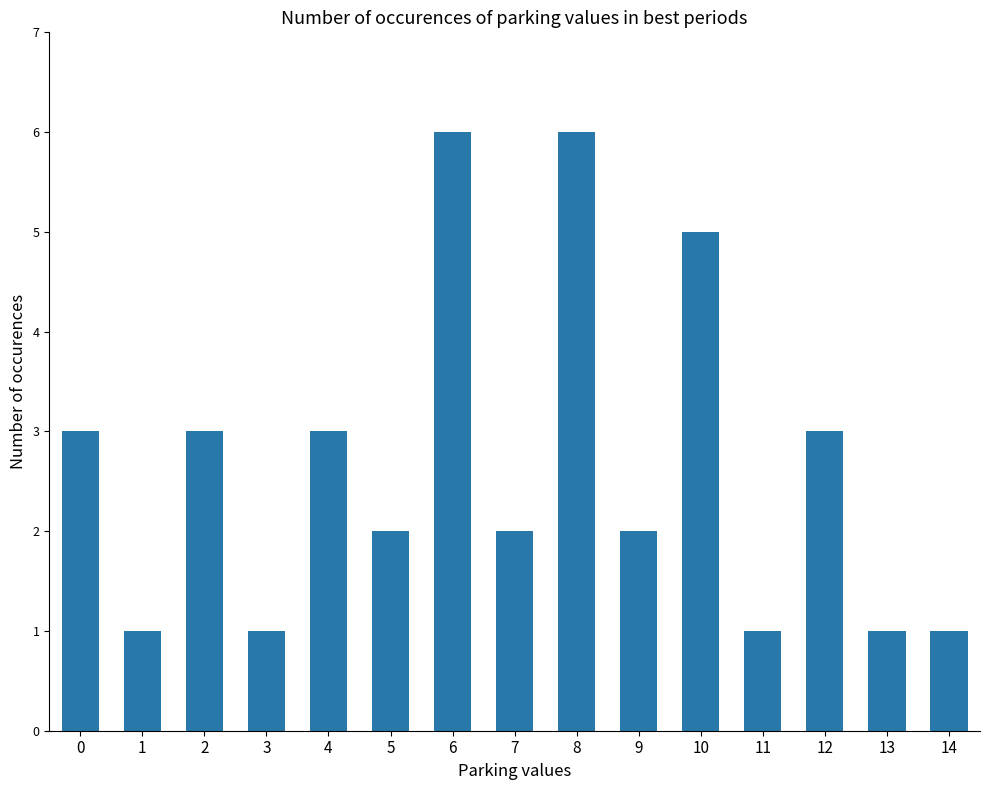

How many categories are shown in the chart?

15